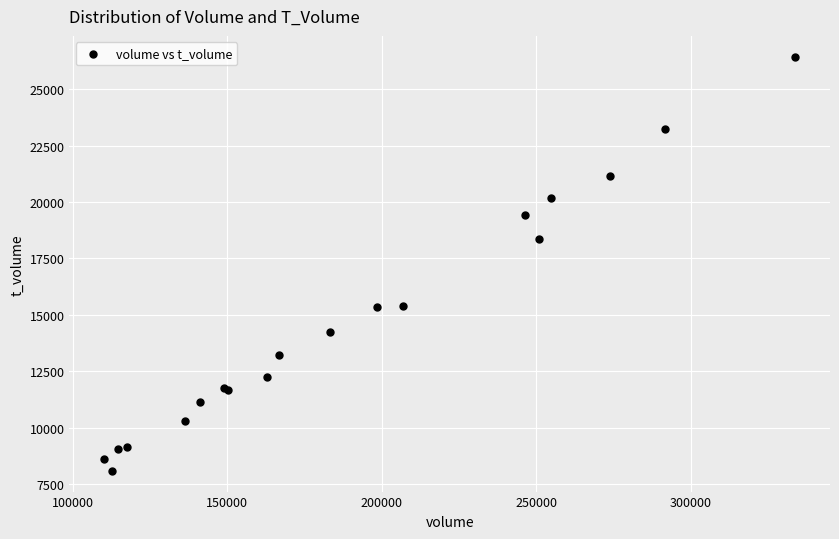

What Y value in the scatter plot is closest to 17264?

18350